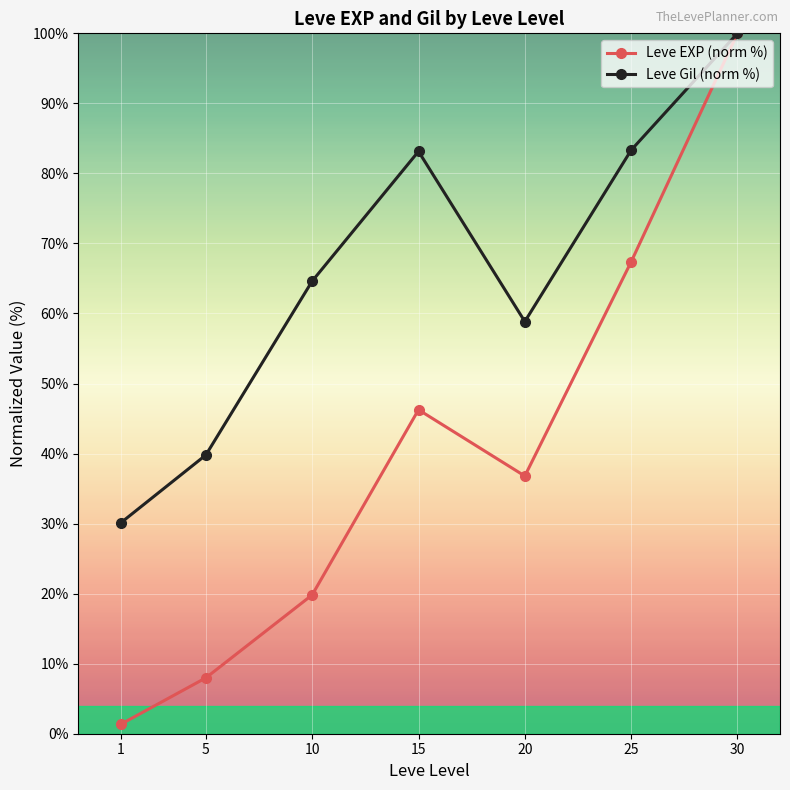

How many interior local valleys does the Leve EXP (norm %) series have?

1